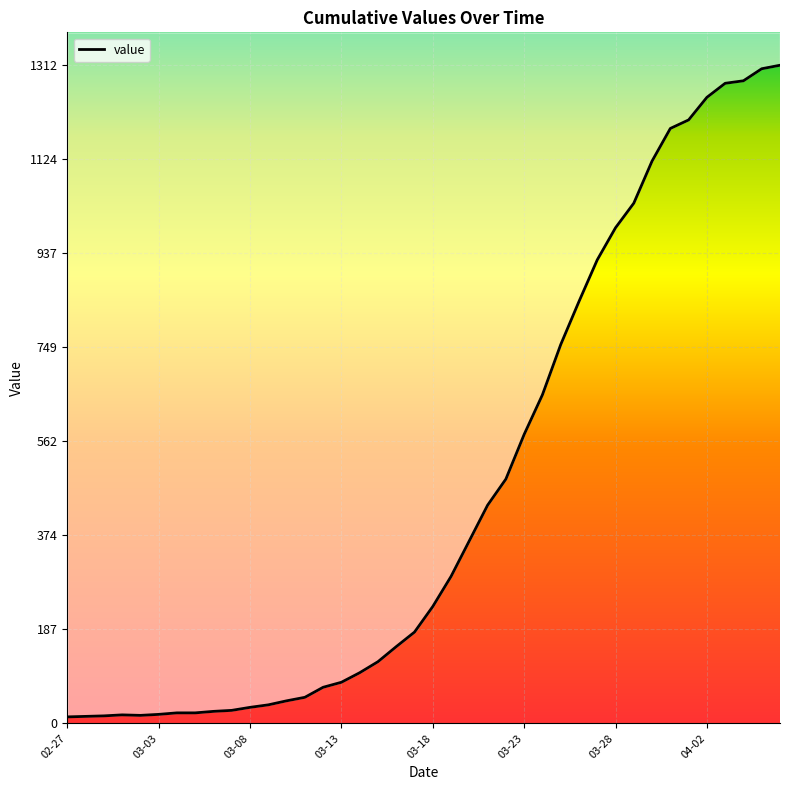

How many data points are less than 233?

20